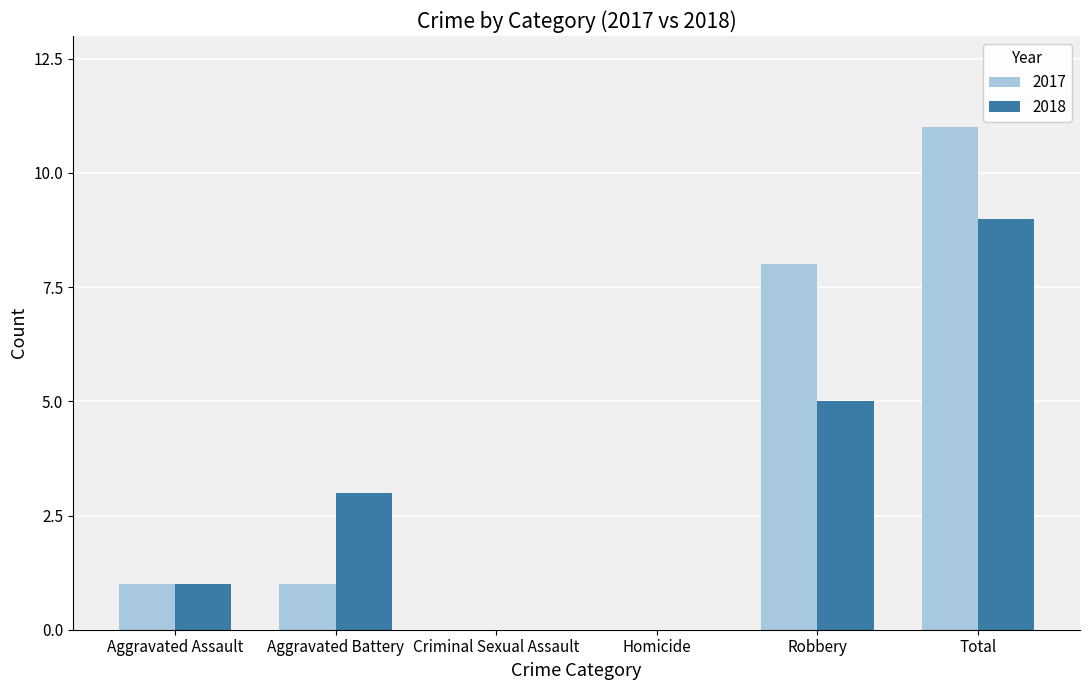

What is the maximum value for 2017?

11